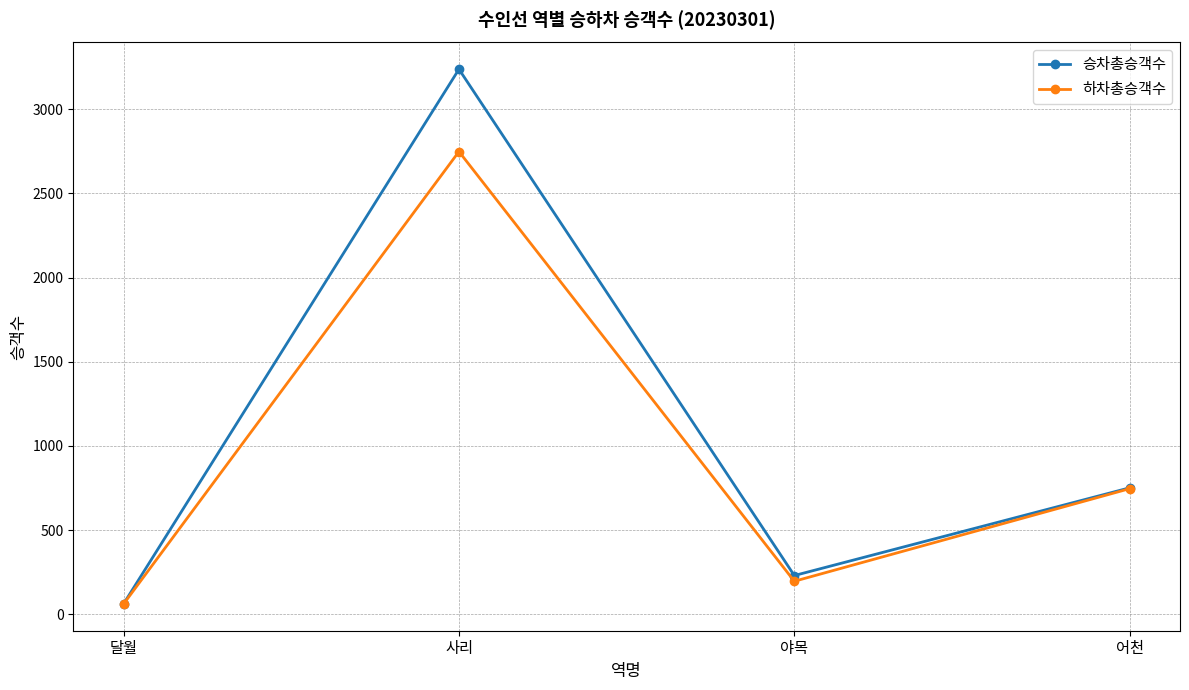

How many interior local valleys does the 하차총승객수 series have?

1